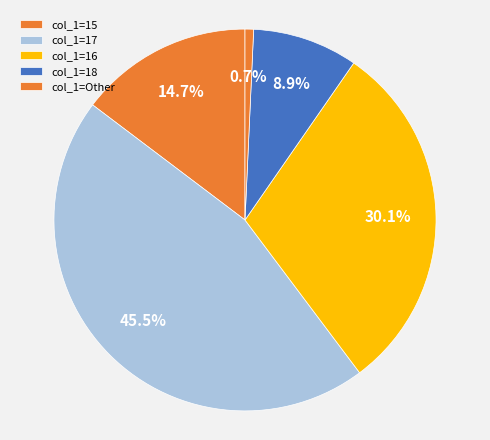

To the nearest percent, what is the difference between the largest and smallest slice percentages?

45%